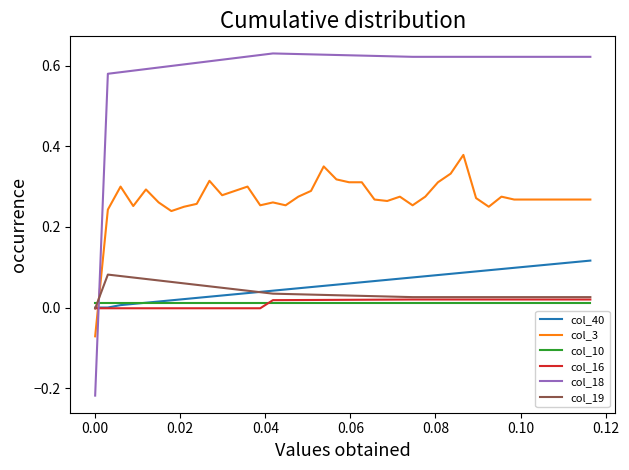

True or false: col_18 and col_10 intersect in this chart.

True